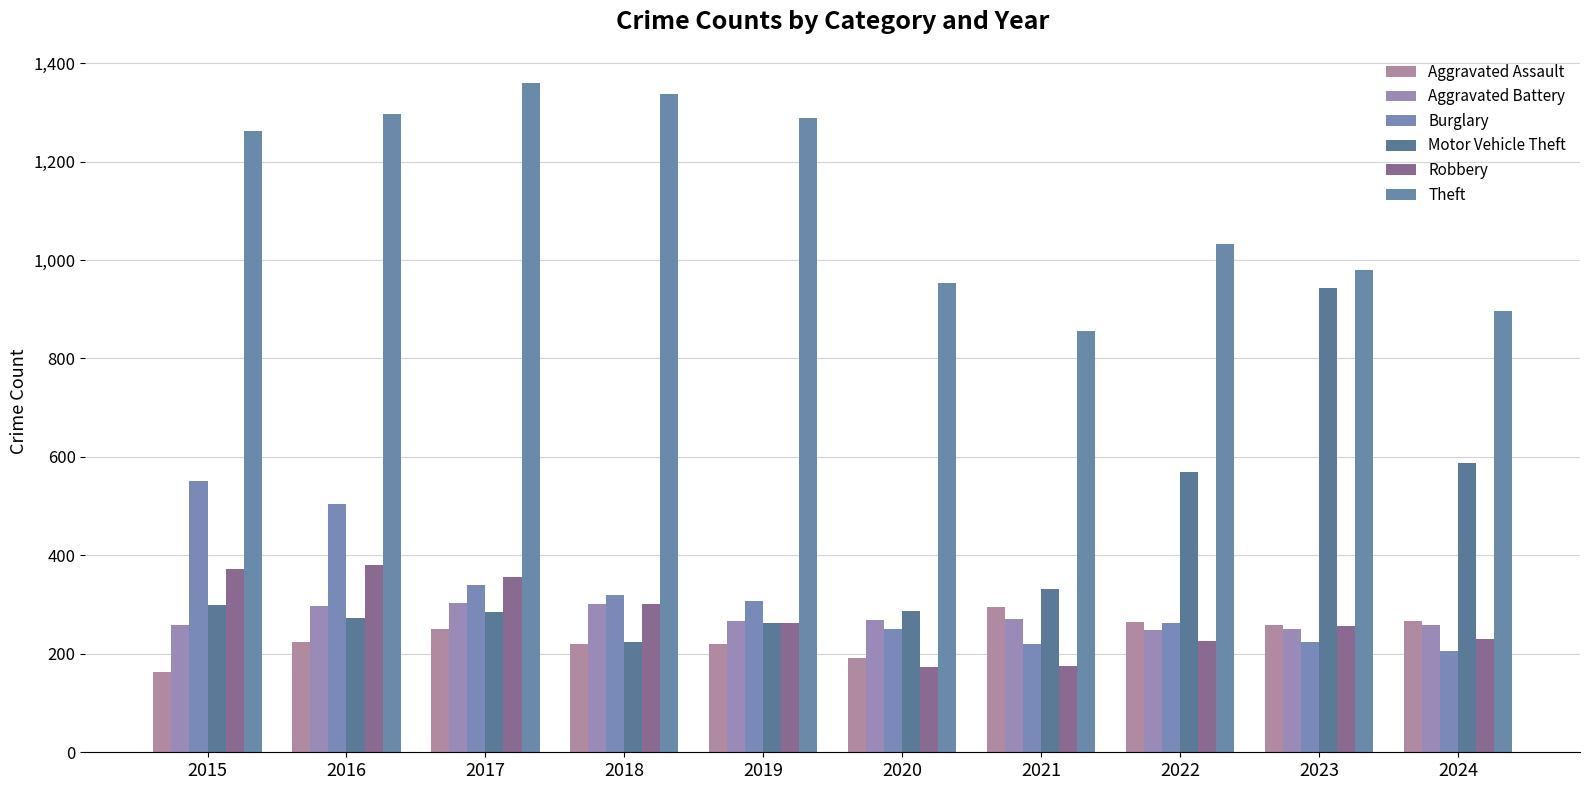

What is the greatest value displayed?

1359